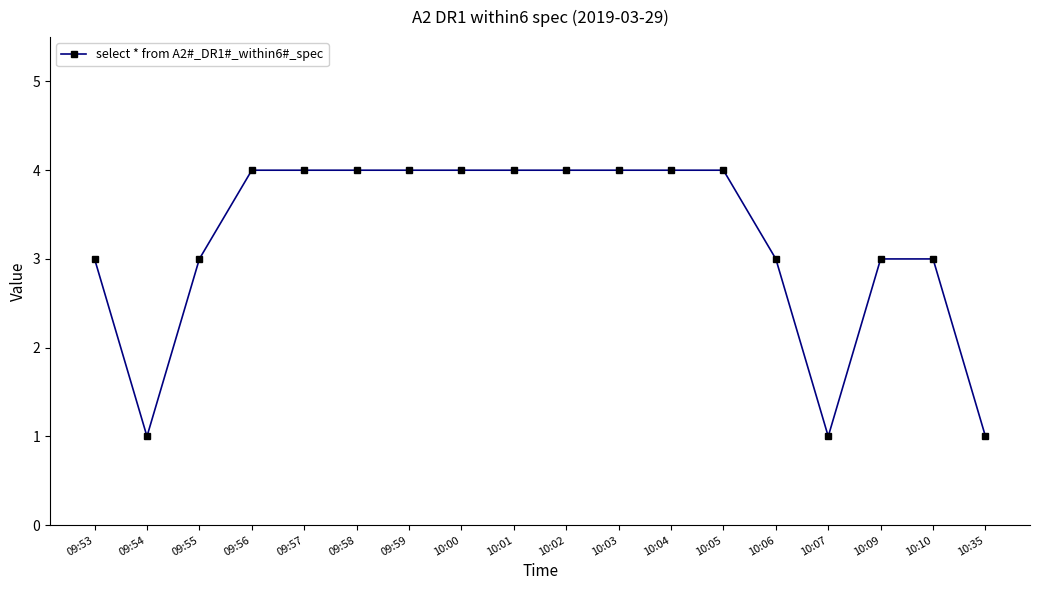

What is the minimum value shown in the chart?

1